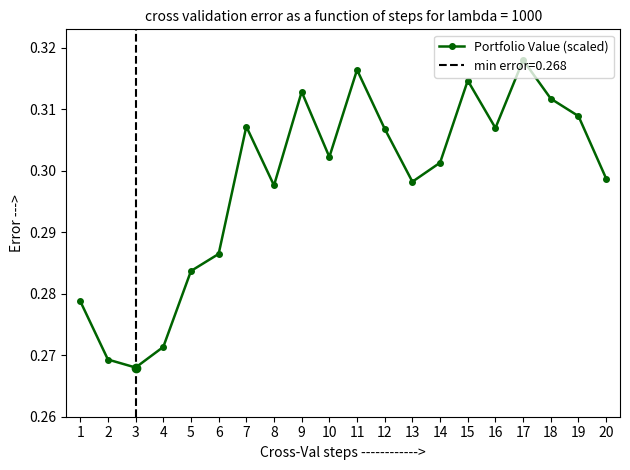

Is it true that the value at 3 is 0.2?

False